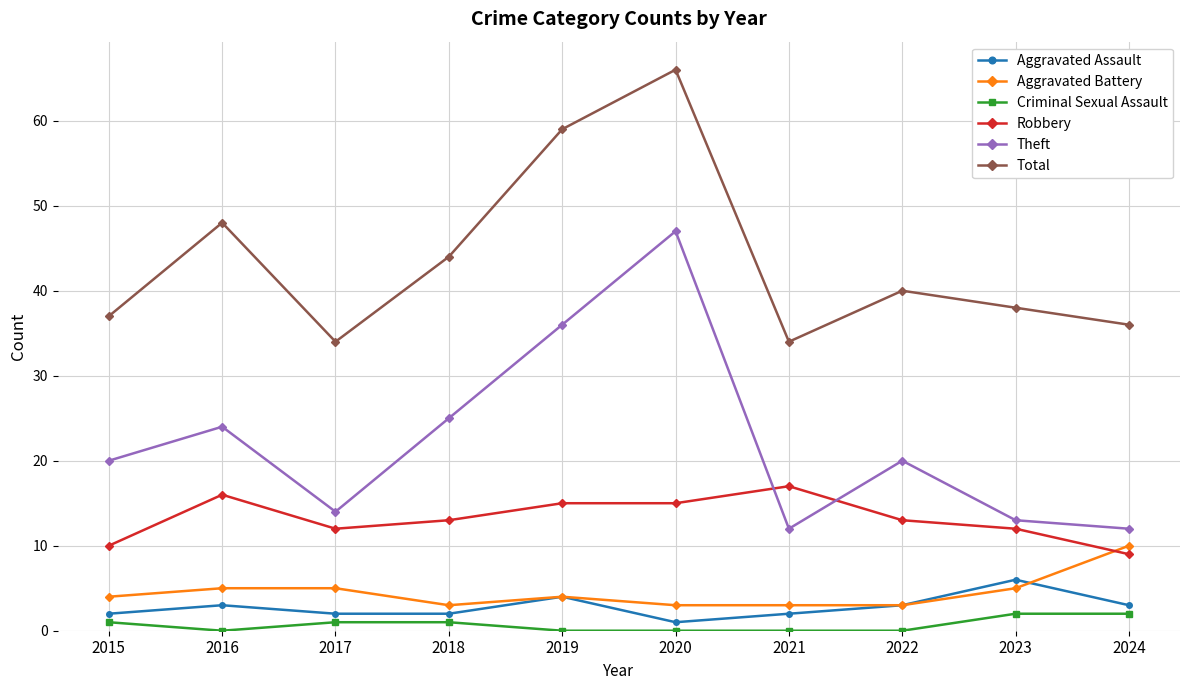

True or false: Criminal Sexual Assault and Aggravated Battery cross at least once.

False